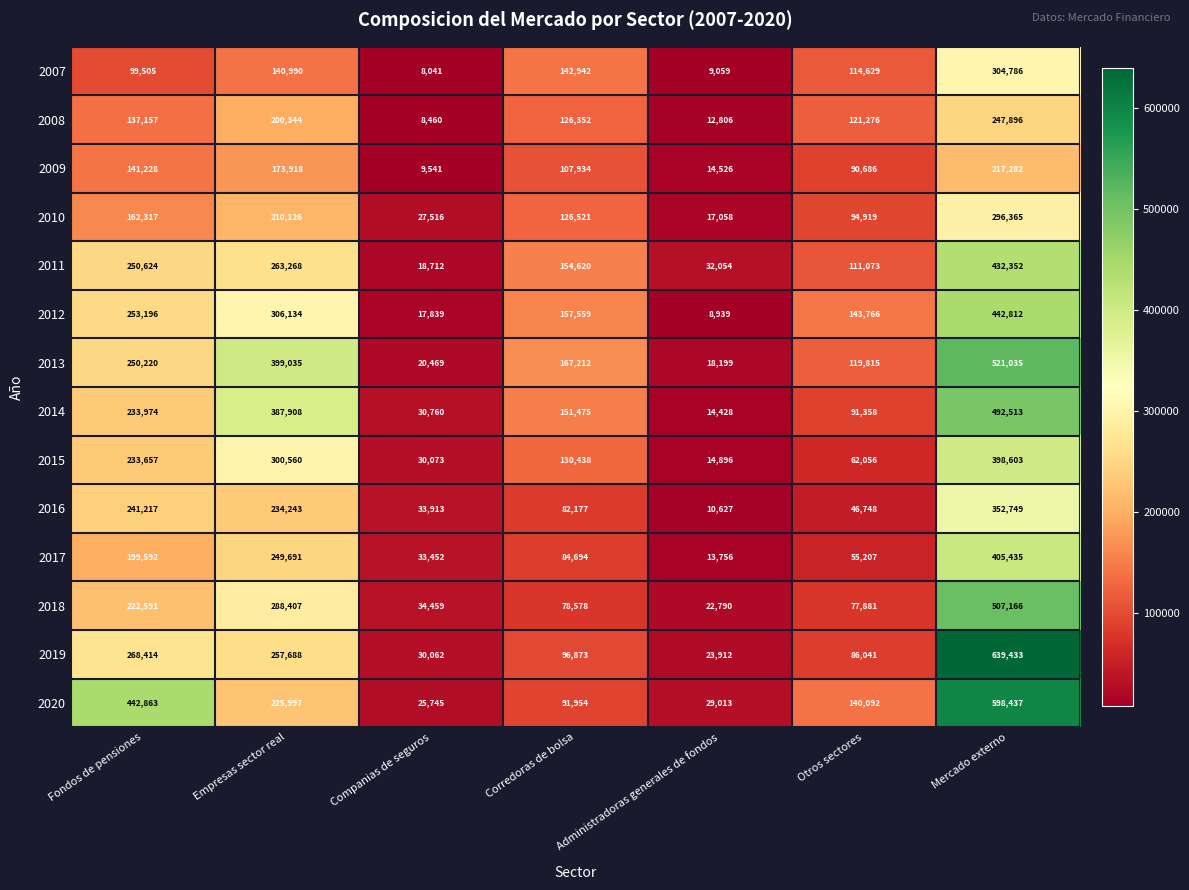

The value of 2018 at Companias de seguros is 34459. True or false?

True